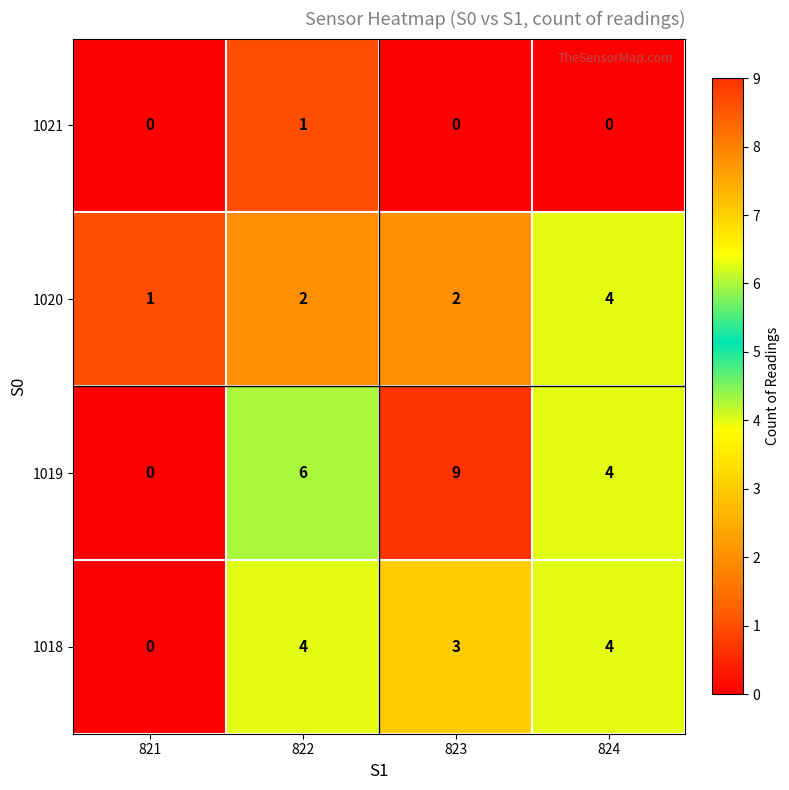

What is the difference between the 1019 values at 823 and 824?

5